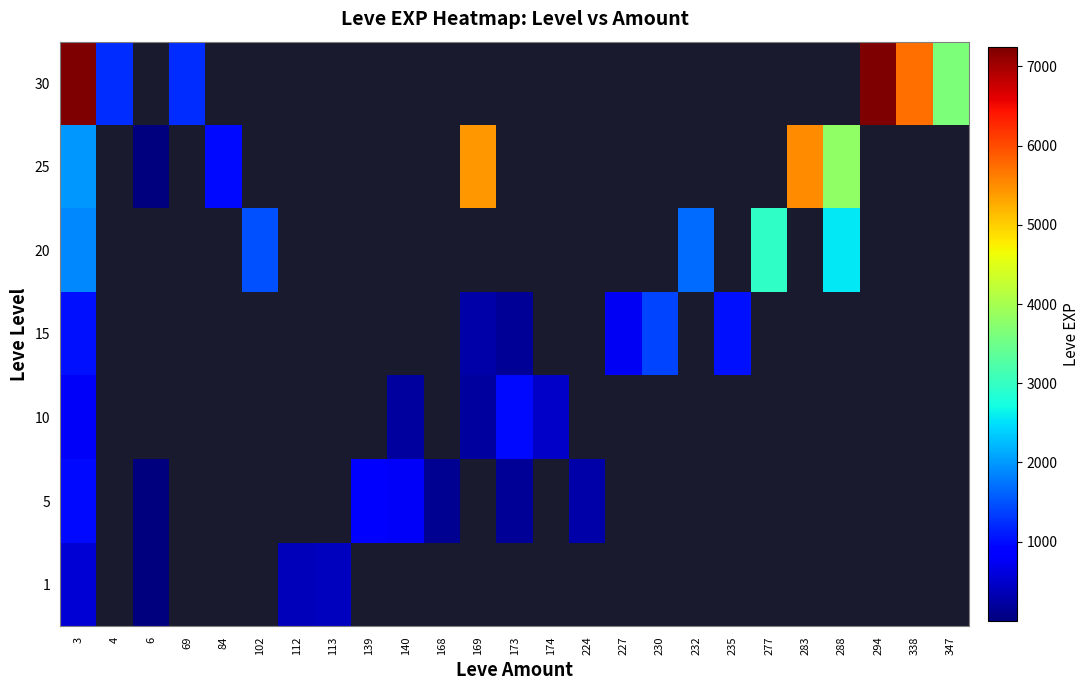

Which category has the highest value across all series?

294